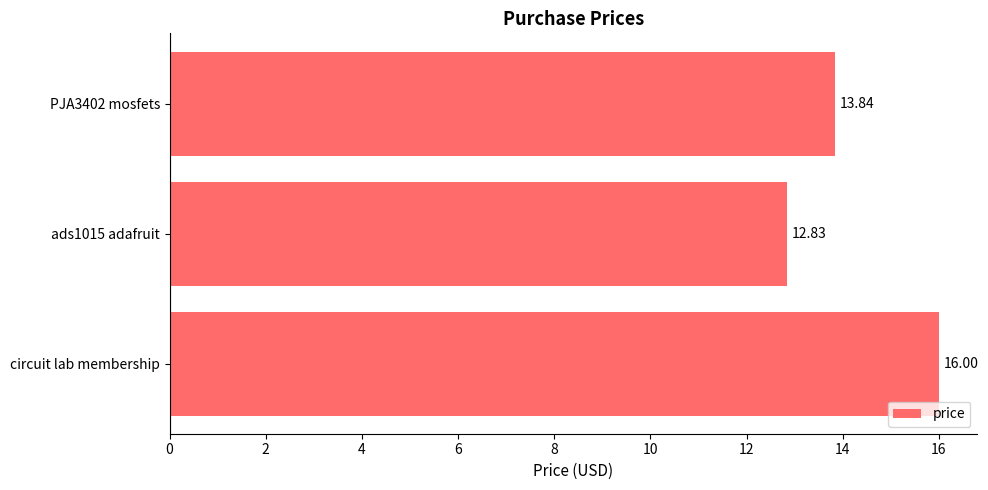

At which category does the chart reach its minimum across all series?

ads1015 adafruit